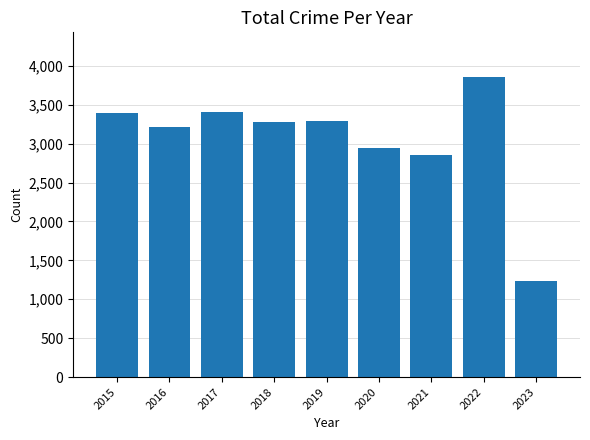

What is the change in value from 2015 to 2021?

-543